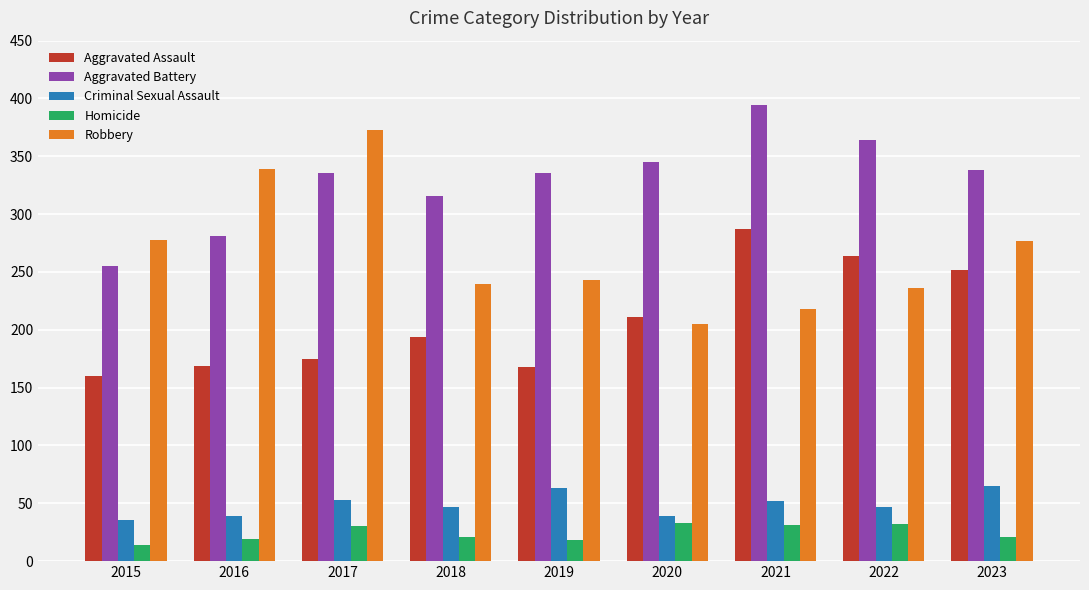

What is the total value across all series at 2020?

833